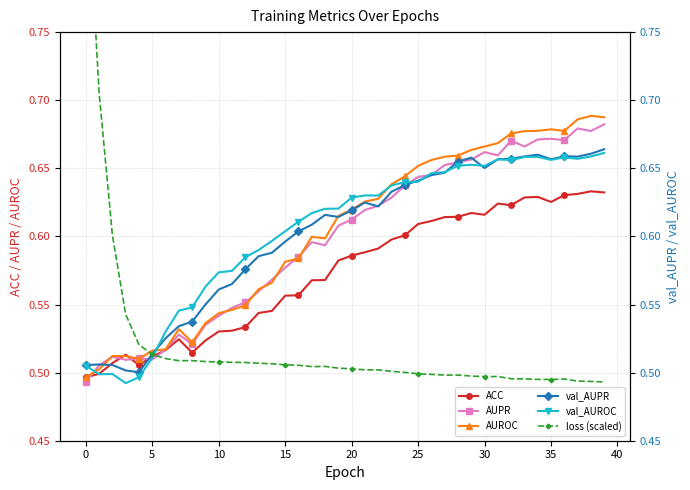

What is the average value of the val_AUROC series?

0.6